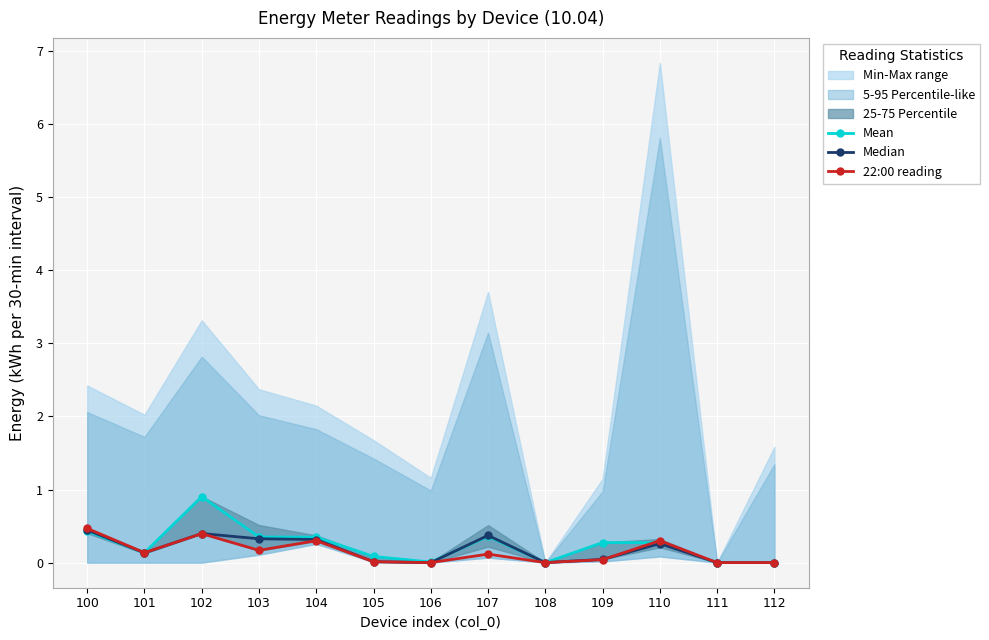

How many interior local valleys does the Mean series have?

3